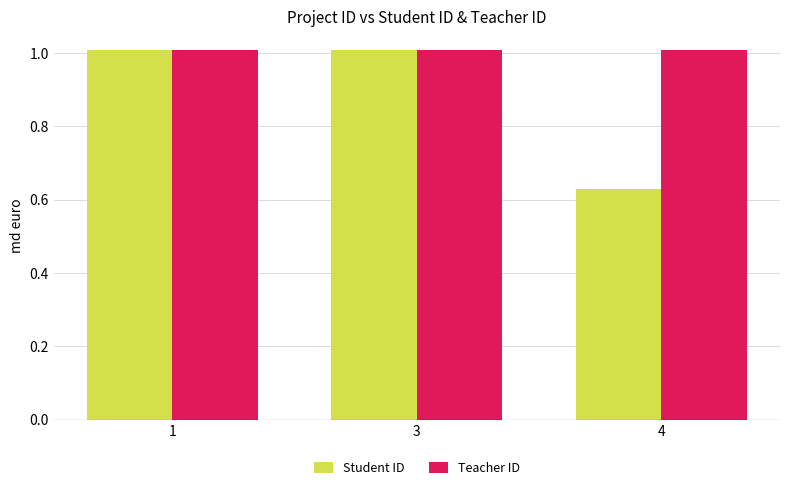

Which series has the largest total across all categories?

Teacher ID